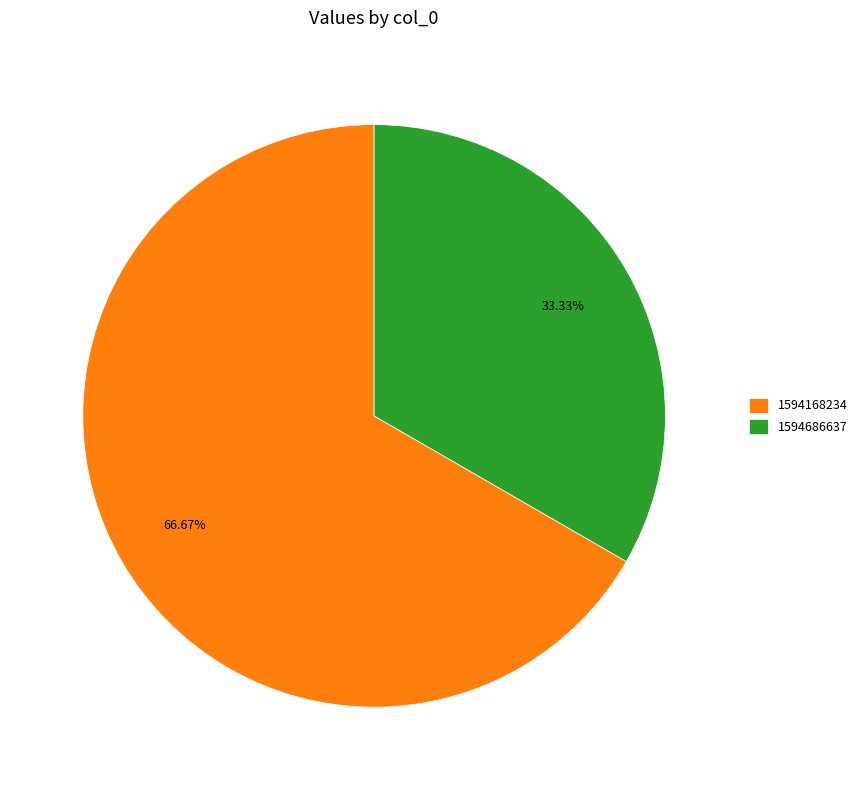

Which slice is the smallest?

1594686637